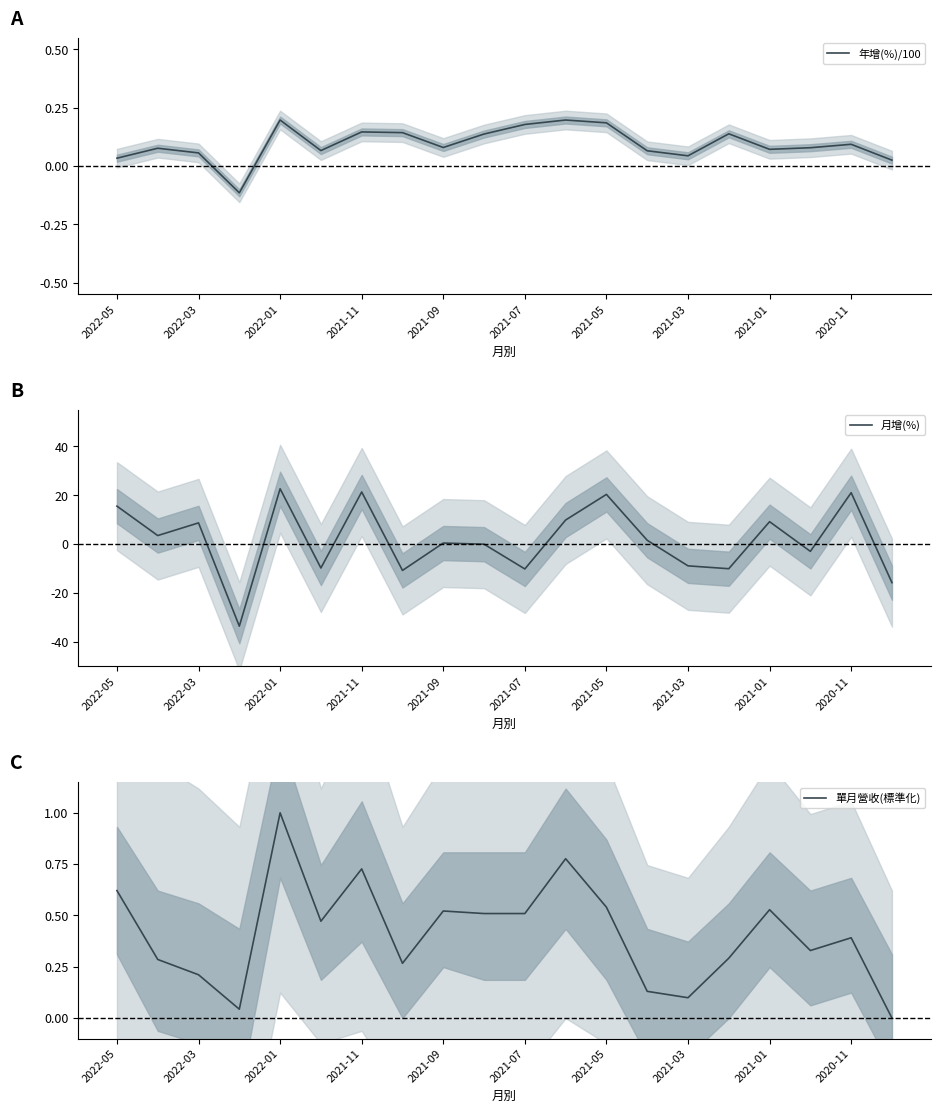

True or false: 年增(%)/100 has a value of 0.1 at 2020-11.

True